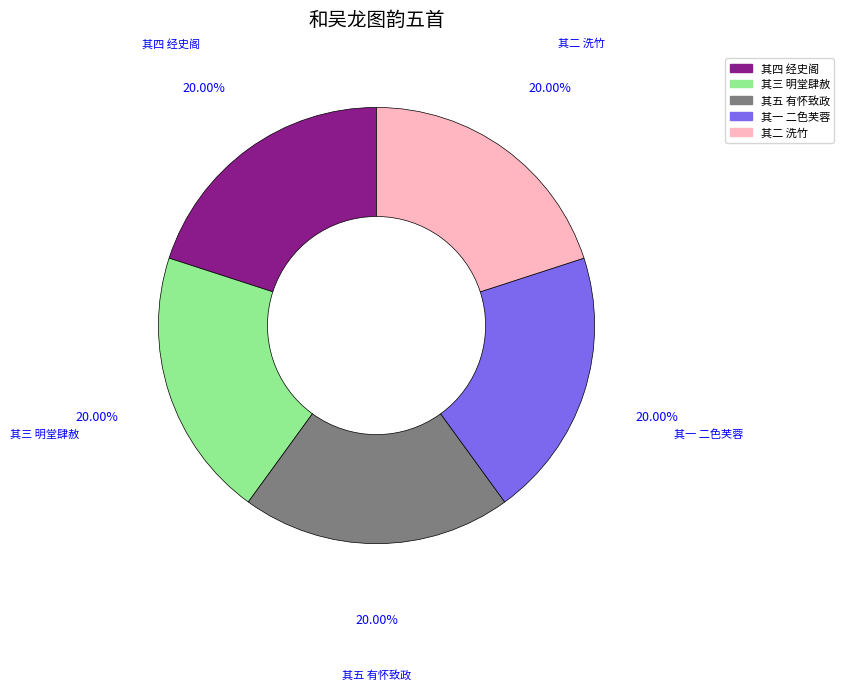

Is there any slice that represents more than half of the pie?

No